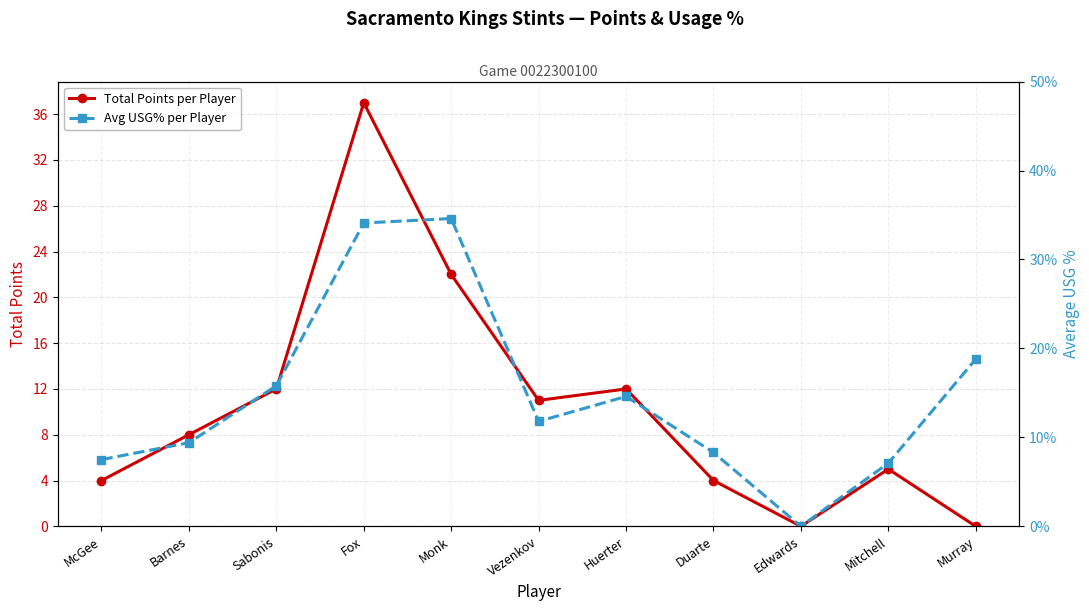

Where is Avg USG% per Player nearest to the value 0?

Edwards